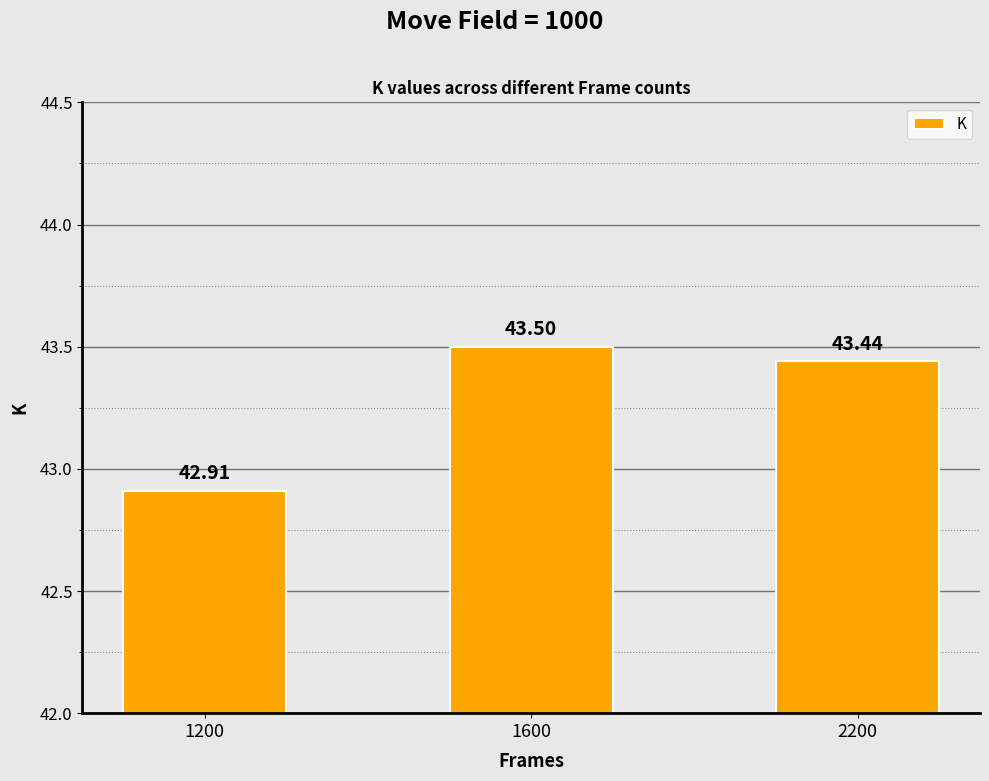

Reading left to right, list all the values displayed in this chart.

42.9	43.5	43.4